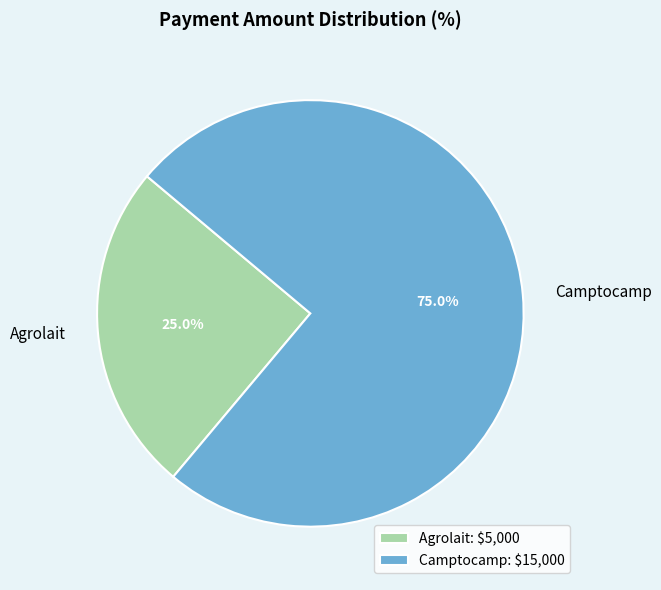

Is there any slice that represents more than half of the pie?

Yes